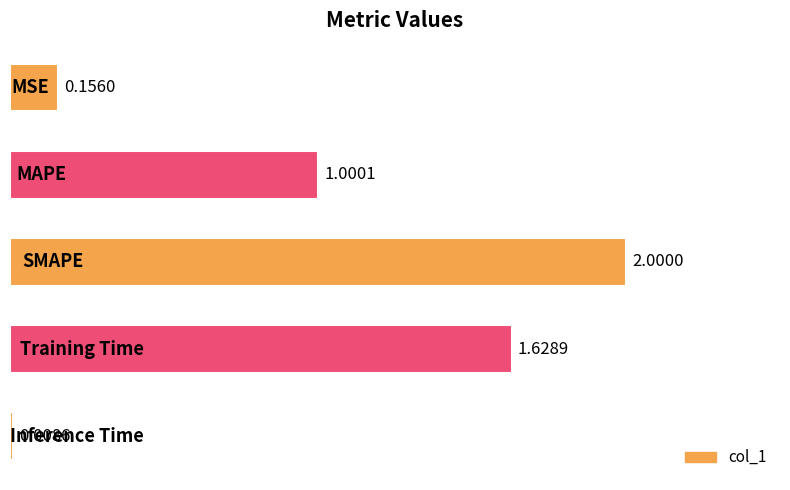

What is the sum of all values?

4.8